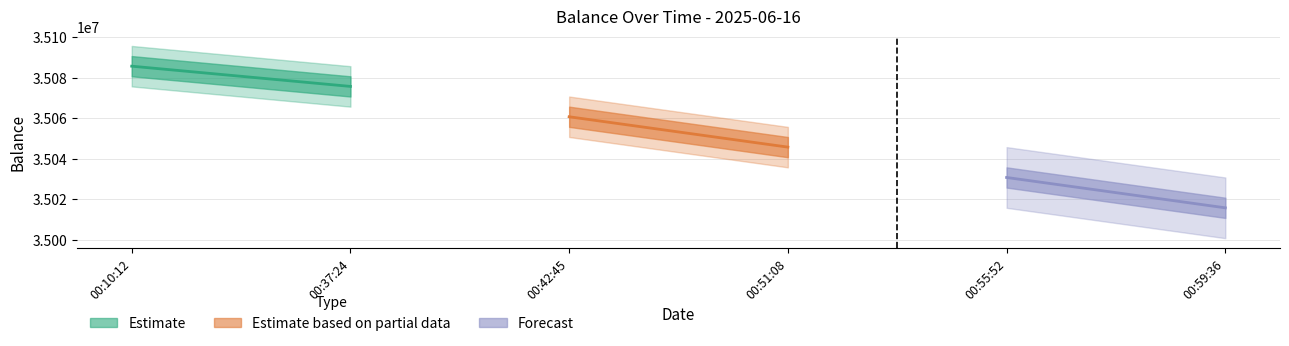

Rank the series by their maximum value, from lowest to highest.

Forecast, Estimate based on partial data, Estimate